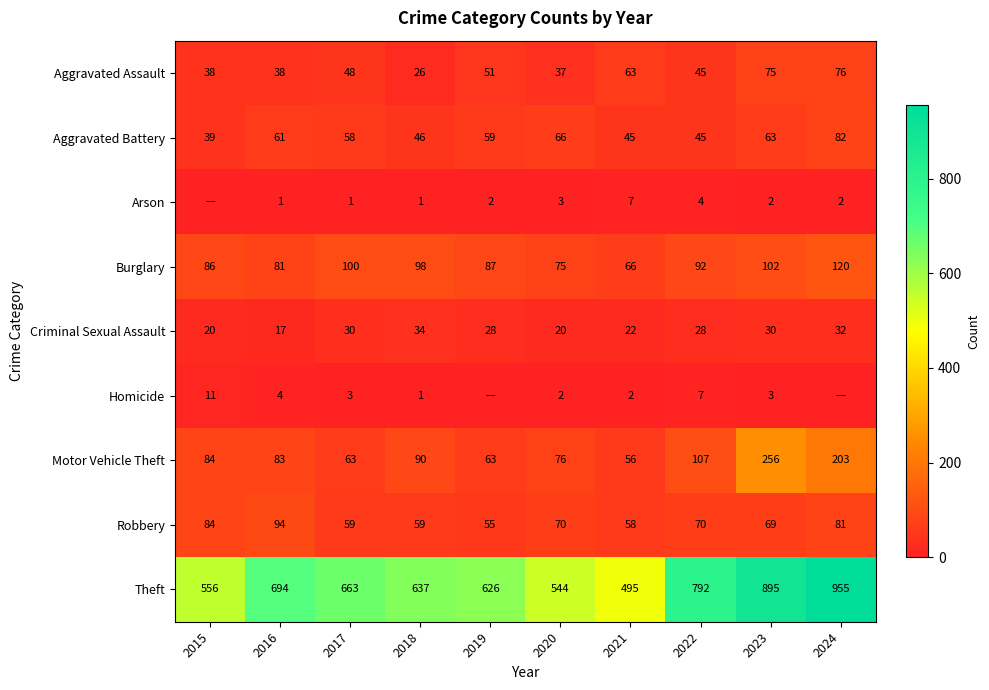

At which category is the sum across all series the highest?

2024